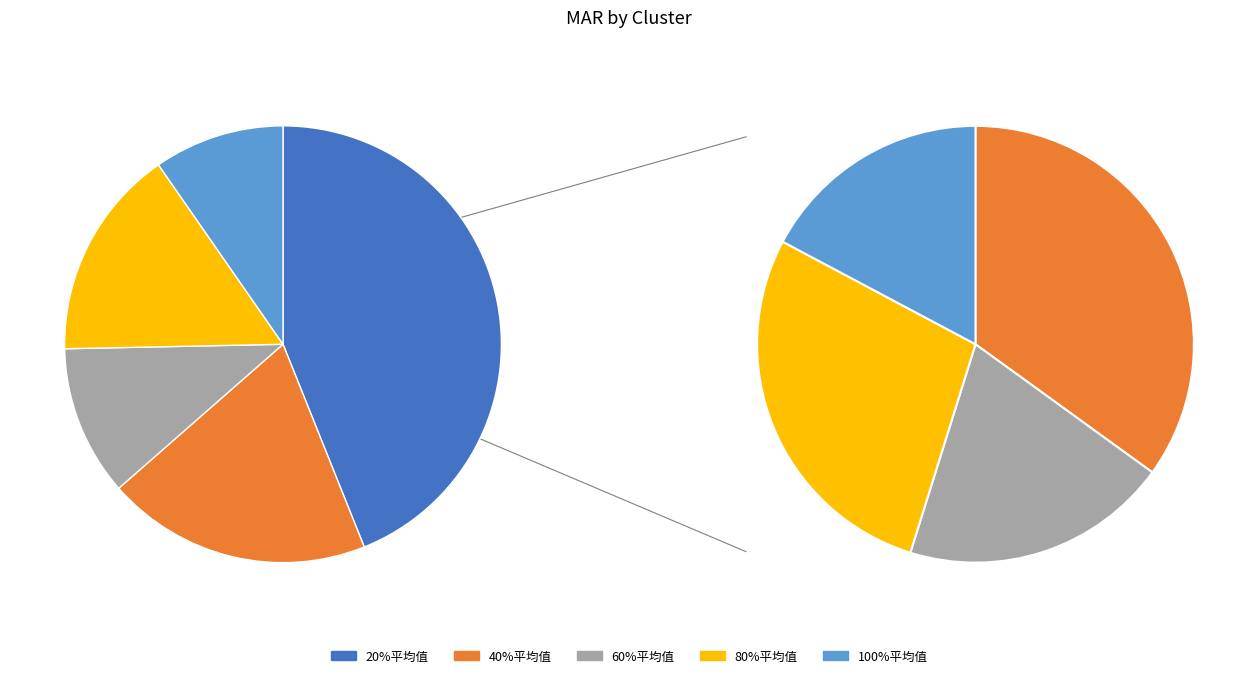

How many segments does this pie chart have?

5